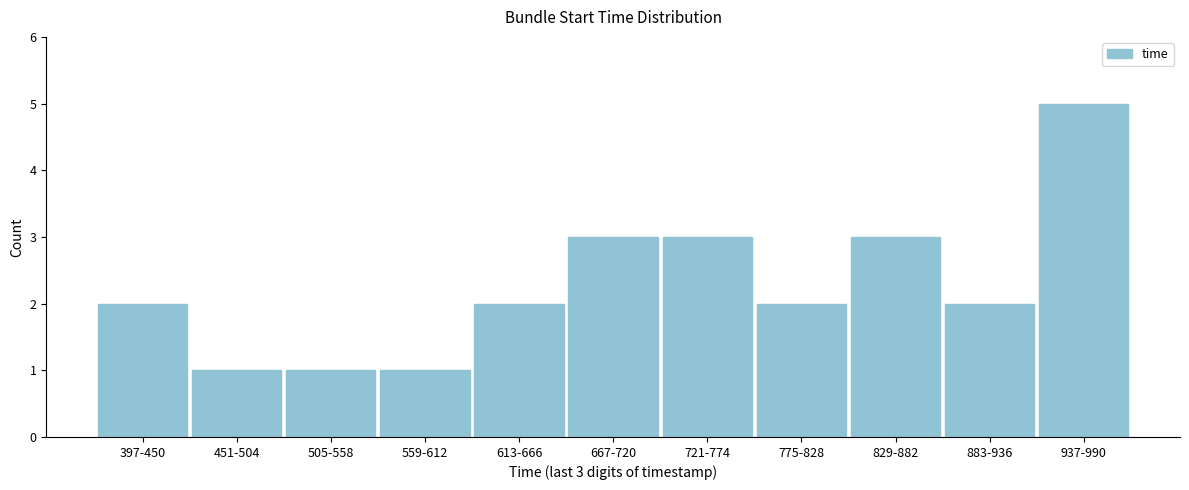

Reading left to right, extract all data points from this chart.

397-450=2	451-504=1	505-558=1	559-612=1	613-666=2	667-720=3	721-774=3	775-828=2	829-882=3	883-936=2	937-990=5